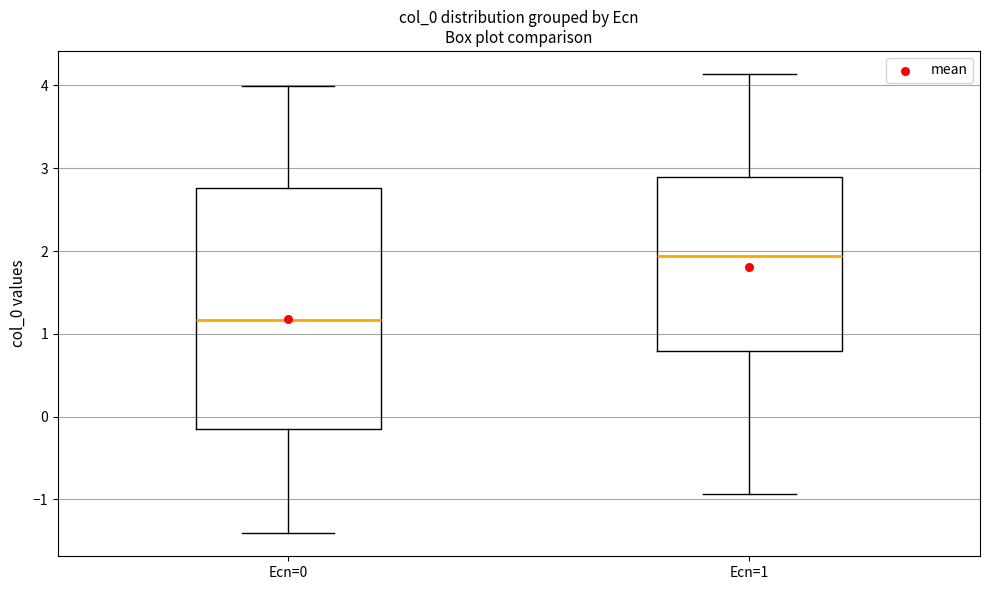

Reading left to right, read every box against the y-axis: the position of its median line, the range the box covers, and the ends of its whiskers. The values are not printed on the chart, so give them approximately, as read against the axis.

Ecn=0: median 1.2, box -0.1 to 2.8, whiskers -1.4 to 4.0
Ecn=1: median 1.9, box 0.8 to 2.9, whiskers -0.9 to 4.1